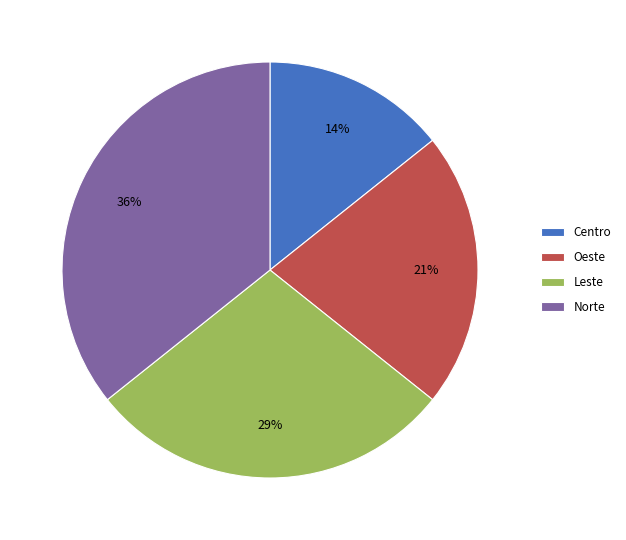

Approximately how many times larger is the value at Centro compared to Norte?

0.4